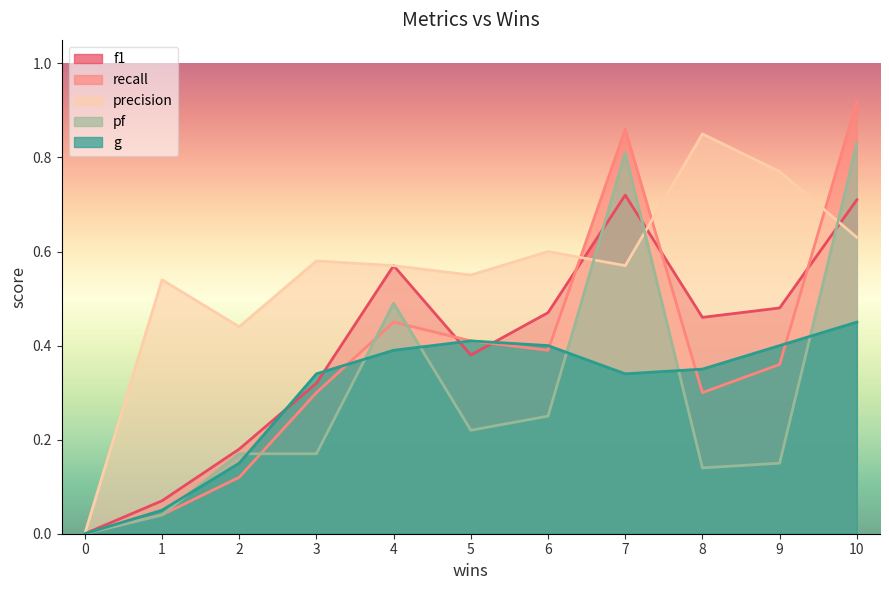

True or false: f1_vals and g_vals intersect in this chart.

True